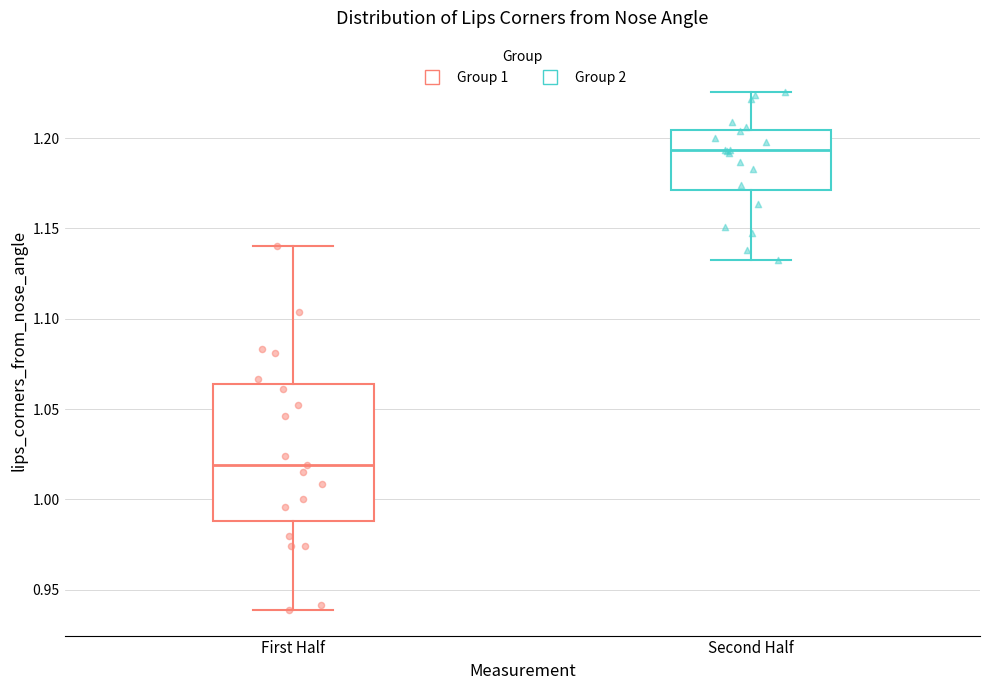

Reading left to right, read every box against the y-axis: the position of its median line, the range the box covers, and the ends of its whiskers. The values are not printed on the chart, so give them approximately, as read against the axis.

First Half: median 1.020, box 0.990 to 1.065, whiskers 0.940 to 1.140
Second Half: median 1.195, box 1.170 to 1.205, whiskers 1.135 to 1.225